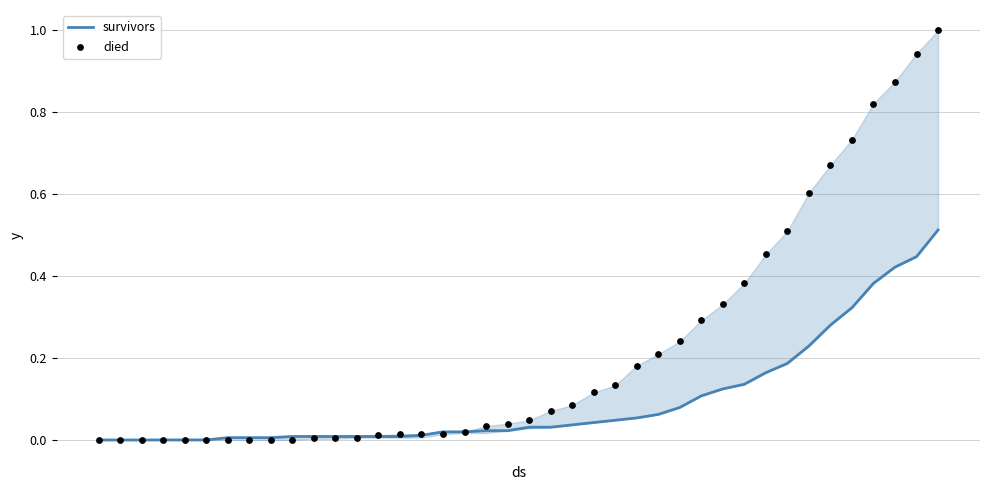

Which series contains the highest Y value?

died